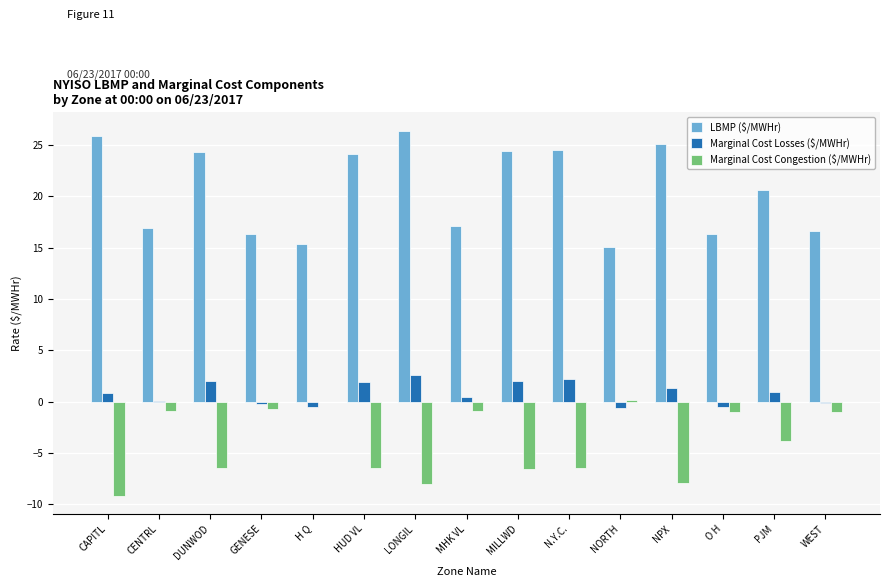

What is the sum of all LBMP ($/MWHr) values?

309.2